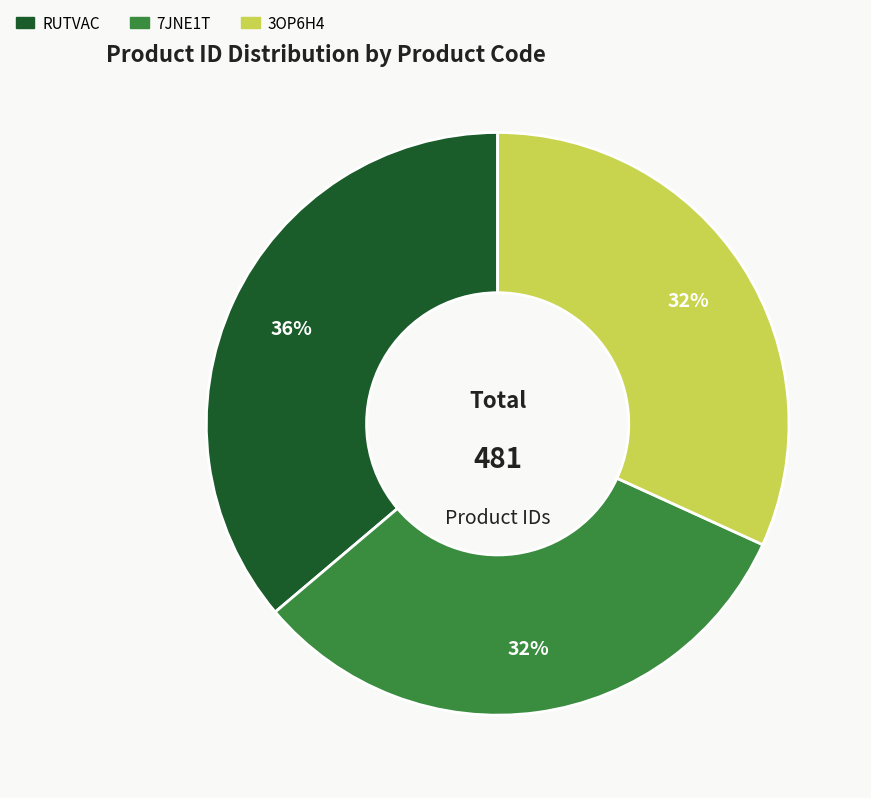

Which slice is the largest?

RUTVAC